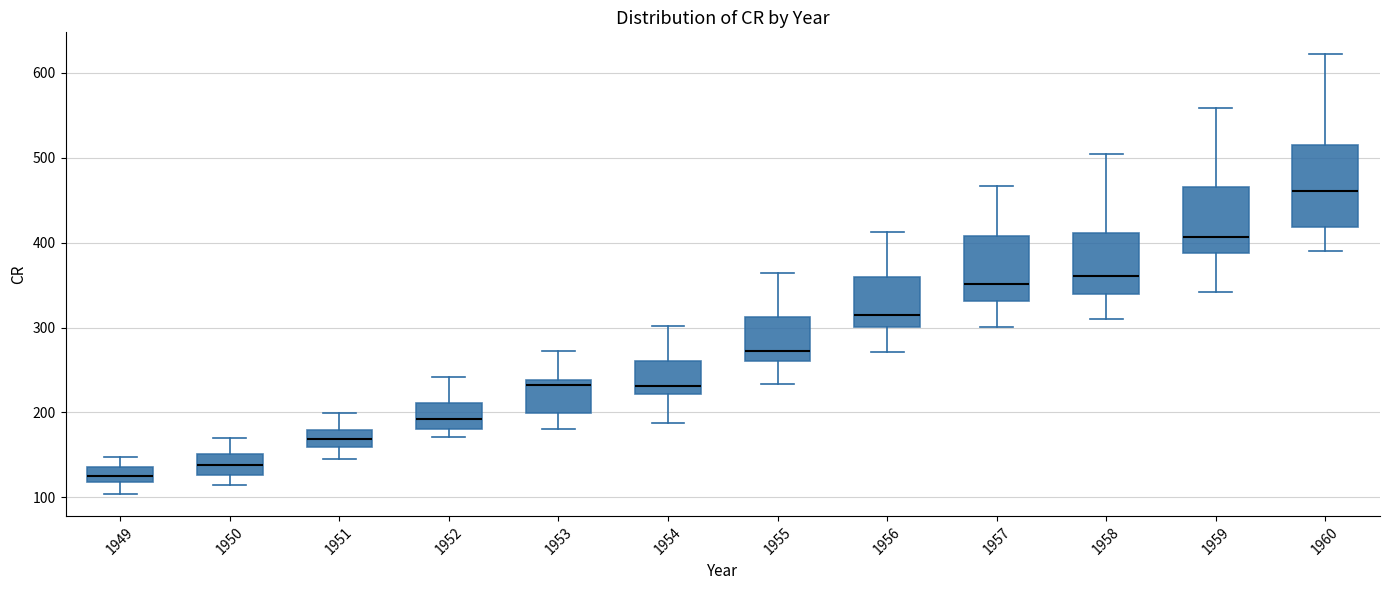

Reading left to right, read every box against the y-axis: the position of its median line, the range the box covers, and the ends of its whiskers. The values are not printed on the chart, so give them approximately, as read against the axis.

1949: median 130, box 120 to 140, whiskers 100 to 150
1950: median 140, box 130 to 150, whiskers 110 to 170
1951: median 170, box 160 to 180, whiskers 150 to 200
1952: median 190, box 180 to 210, whiskers 170 to 240
1953: median 230, box 200 to 240, whiskers 180 to 270
1954: median 230, box 220 to 260, whiskers 190 to 300
1955: median 270, box 260 to 310, whiskers 230 to 360
1956: median 320, box 300 to 360, whiskers 270 to 410
1957: median 350, box 330 to 410, whiskers 300 to 470
1958: median 360, box 340 to 410, whiskers 310 to 510
1959: median 410, box 390 to 470, whiskers 340 to 560
1960: median 460, box 420 to 510, whiskers 390 to 620